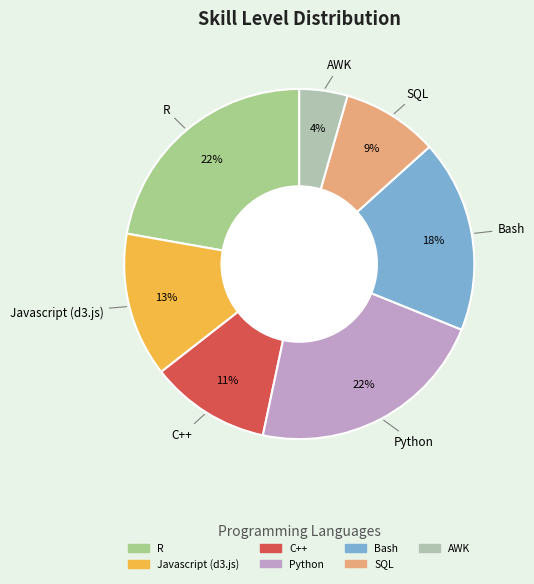

To the nearest percent, what percentage of the pie is Bash?

18%